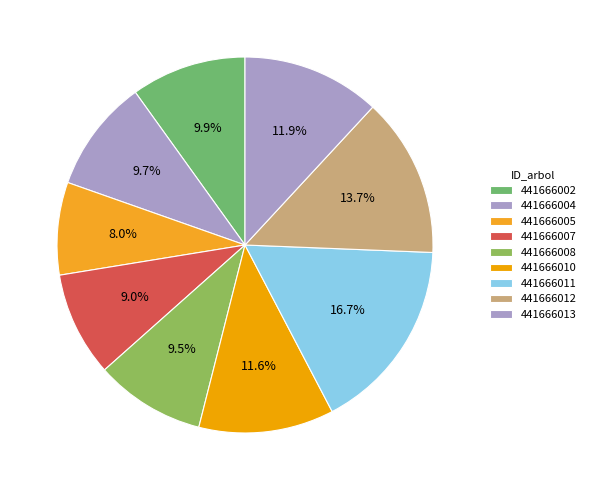

Is there any slice that represents more than half of the pie?

No